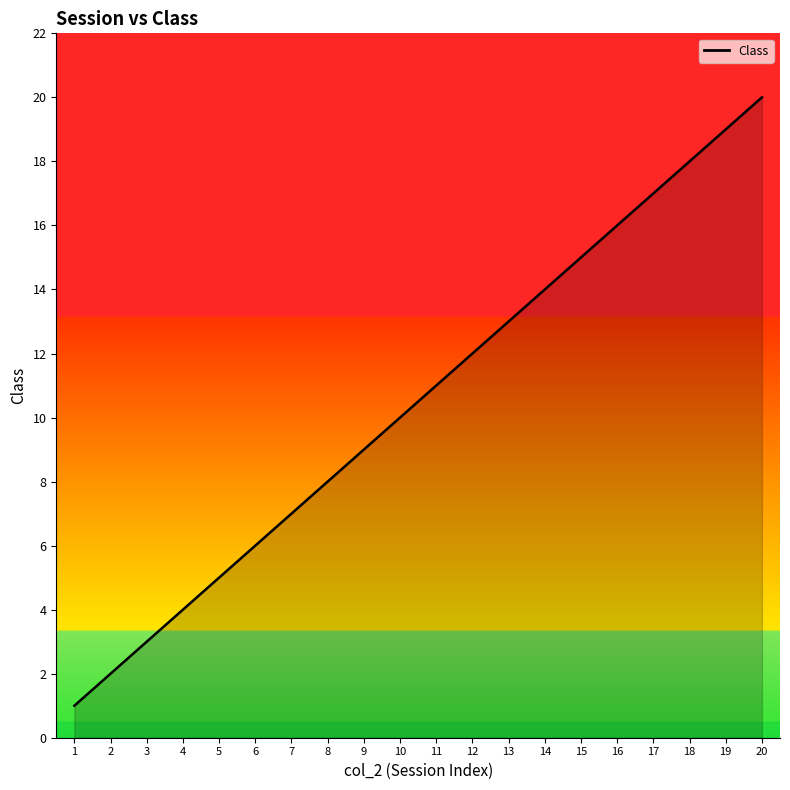

Does the chart display data point markers on the line(s)?

No